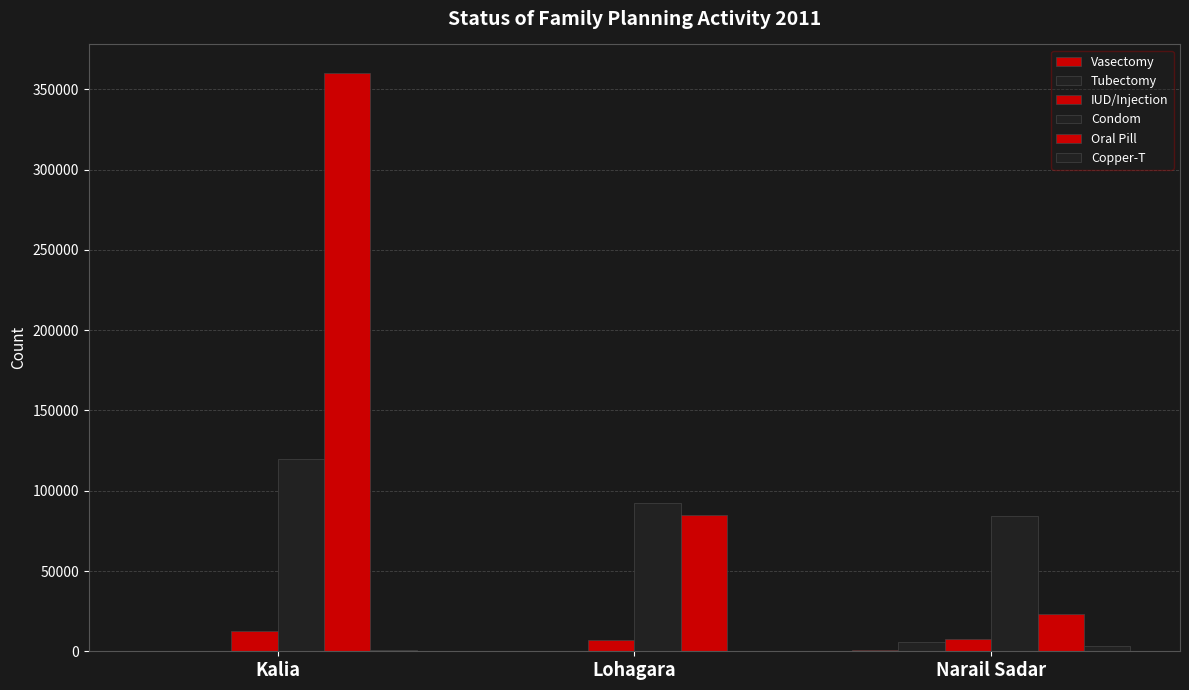

Count the number of categories in the chart.

3